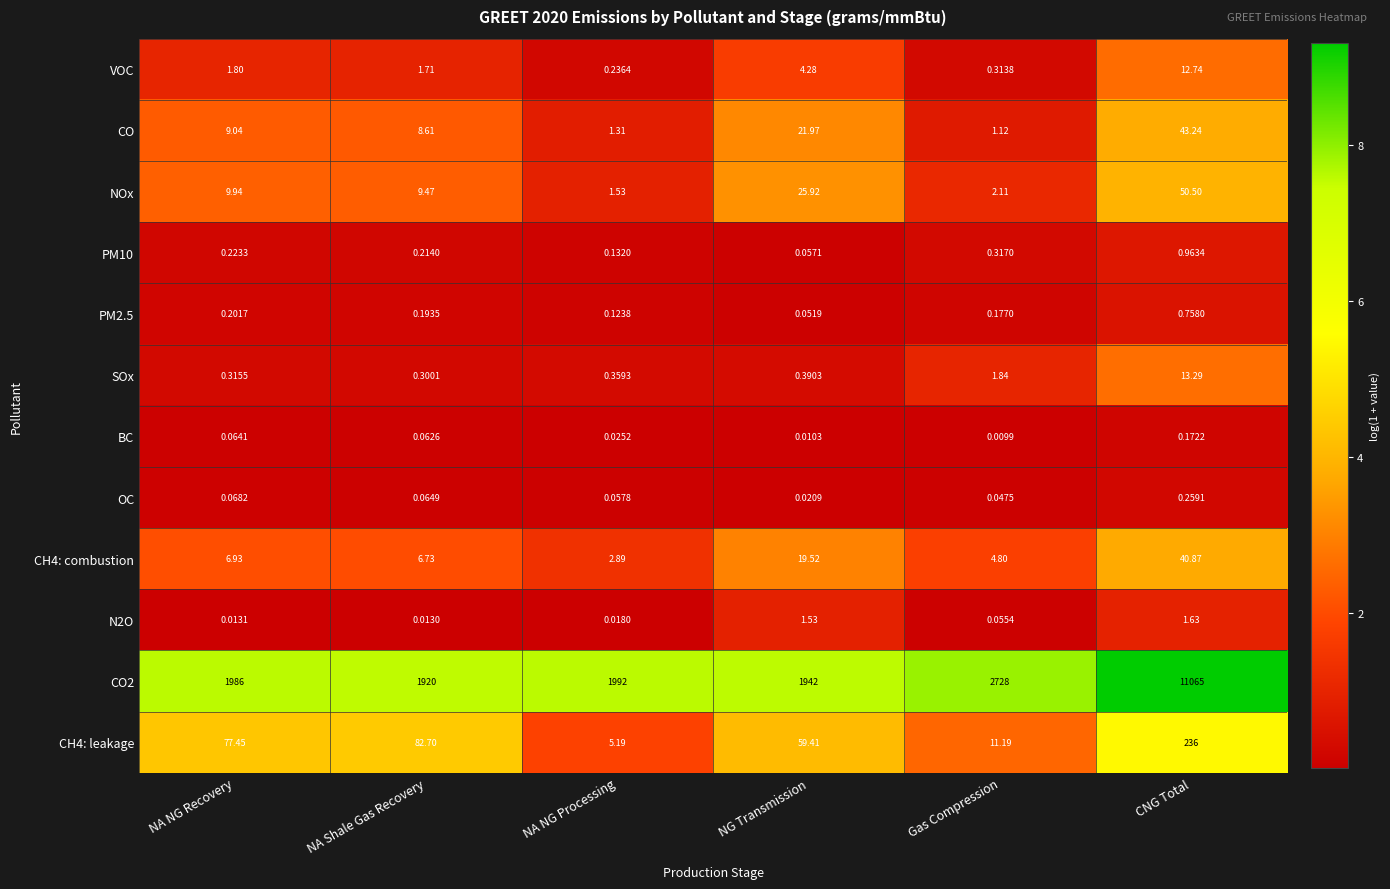

What is the spread (max minus min) of values at NG Transmission?

1942.0